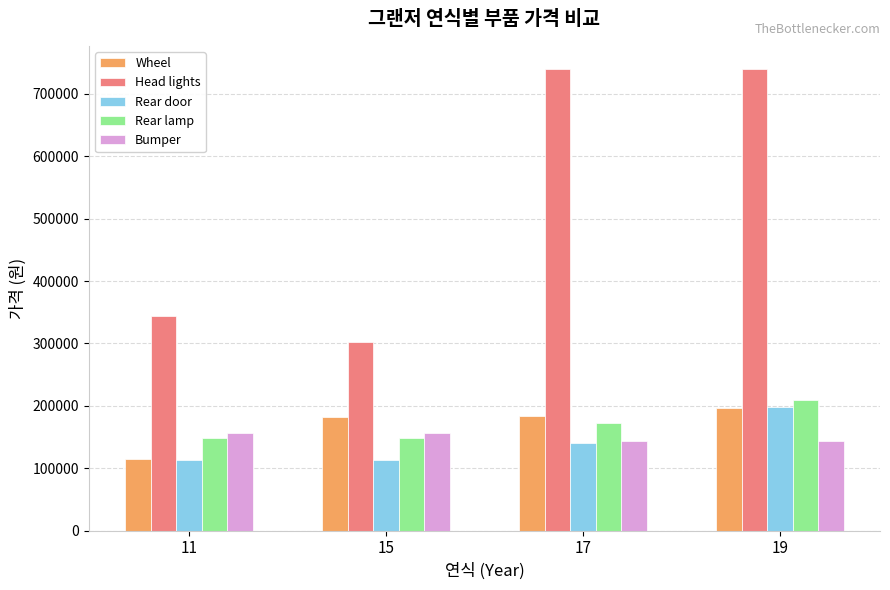

What is the sum of all Head lights values?

2126000